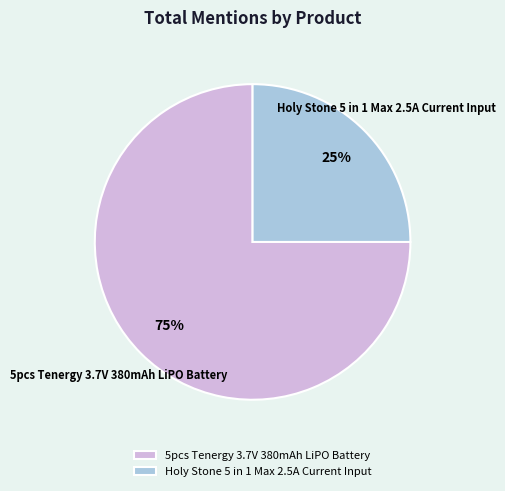

How many segments does this pie chart have?

2